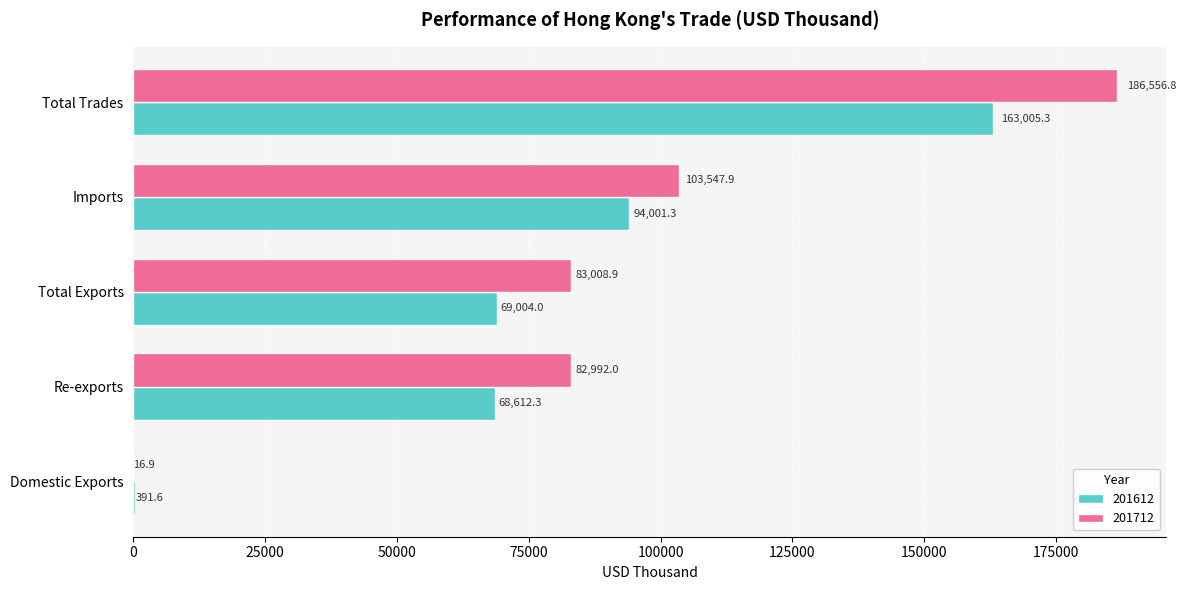

What is the highest value of the 201612 series?

163005.3